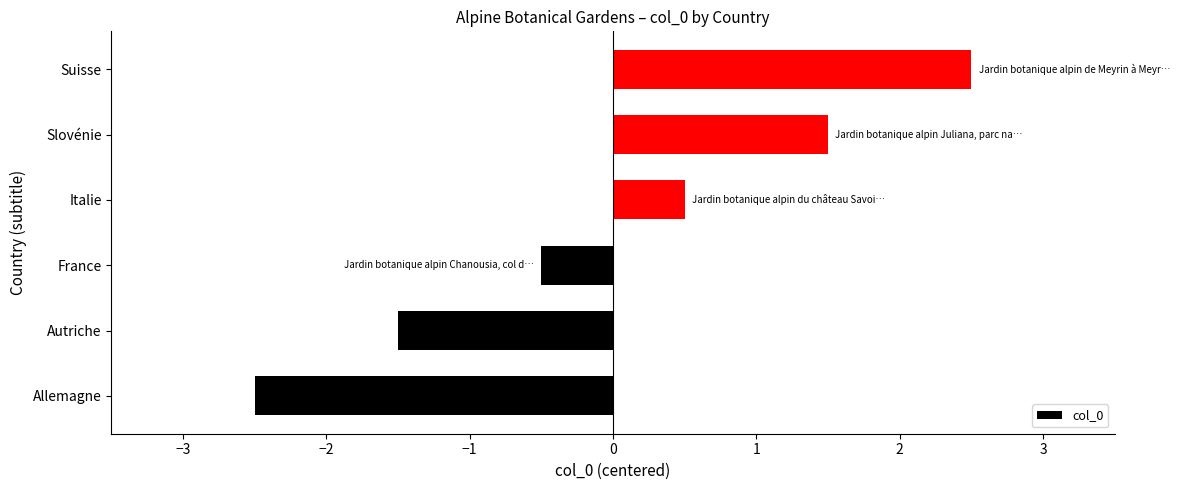

Read the value at Italie.

0.5